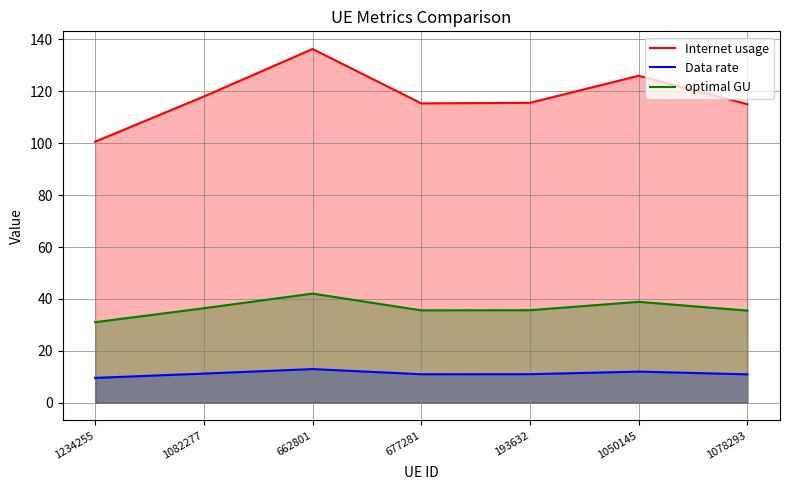

In optimal GU, how many points are lower than both neighbors (excluding endpoints)?

1